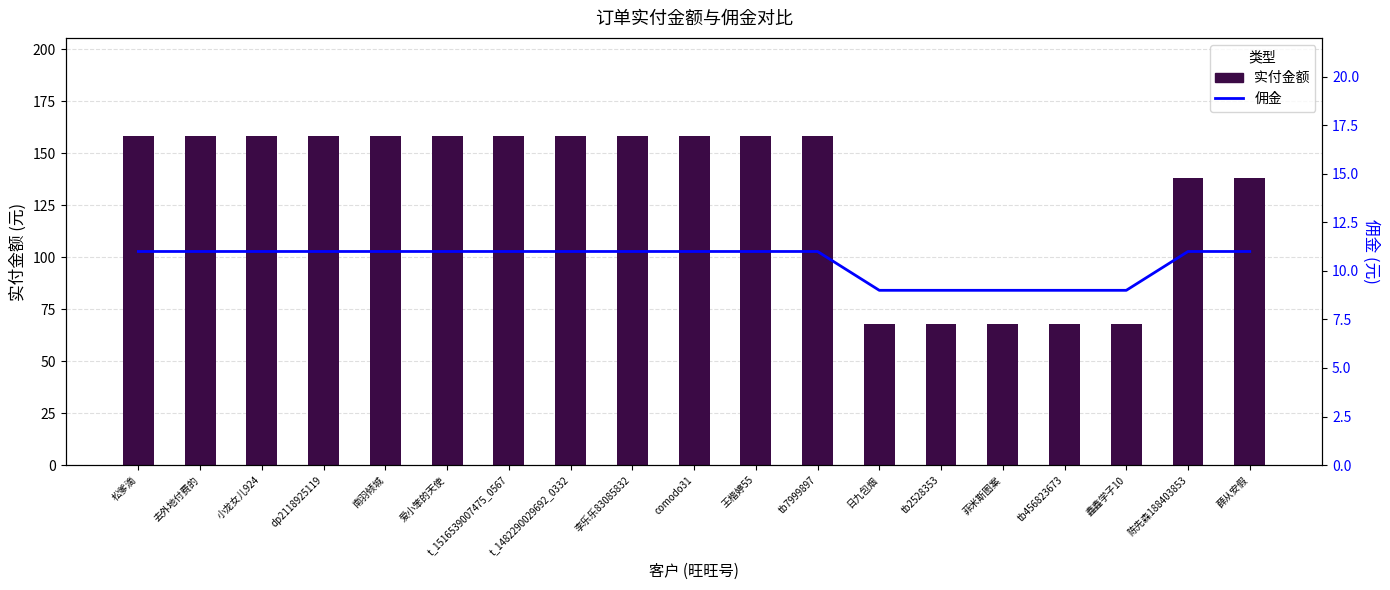

Reading right to left, extract all data points from this chart.

实付金额: 138	138	68	68	68	68	68	158	158	158	158	158	158	158	158	158	158	158	158
佣金: 11	11	9	9	9	9	9	11	11	11	11	11	11	11	11	11	11	11	11